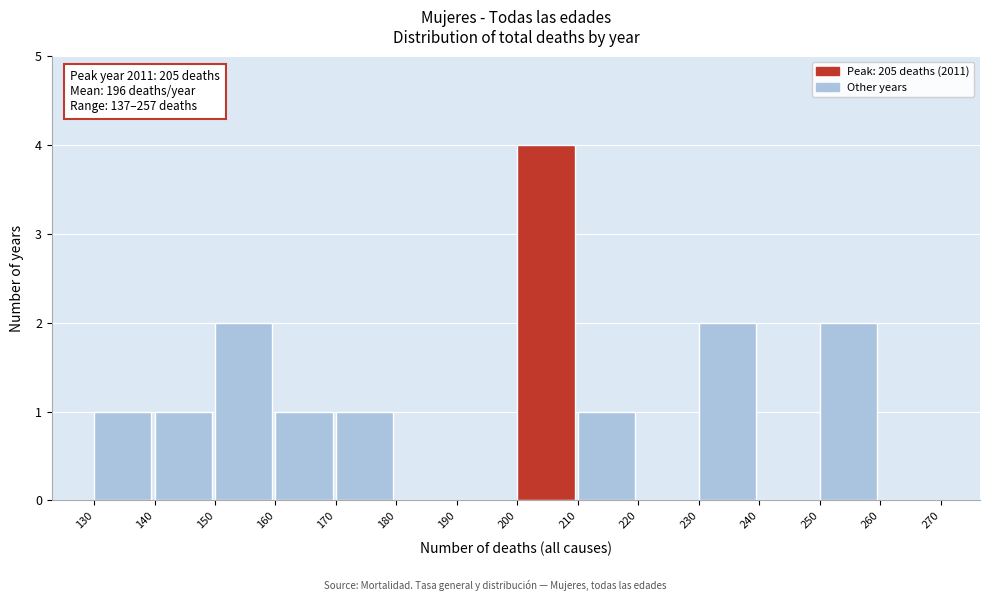

Which range on the x-axis has the tallest bar?

200 to 210